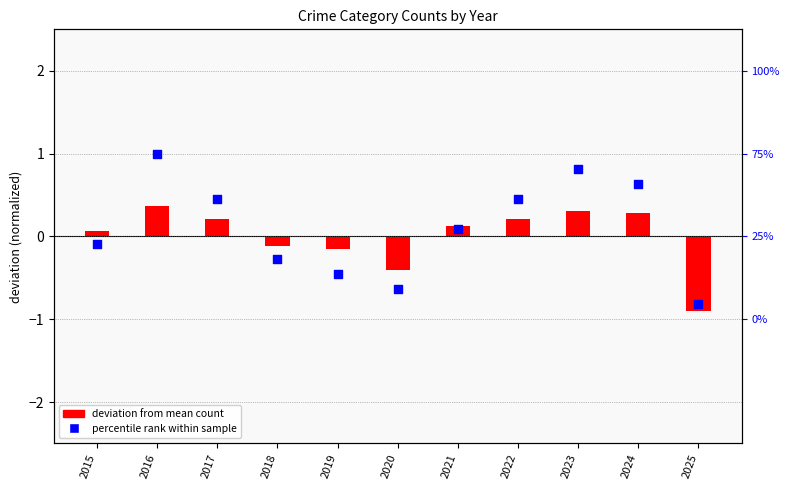

At how many categories does at least one series exceed 0?

7